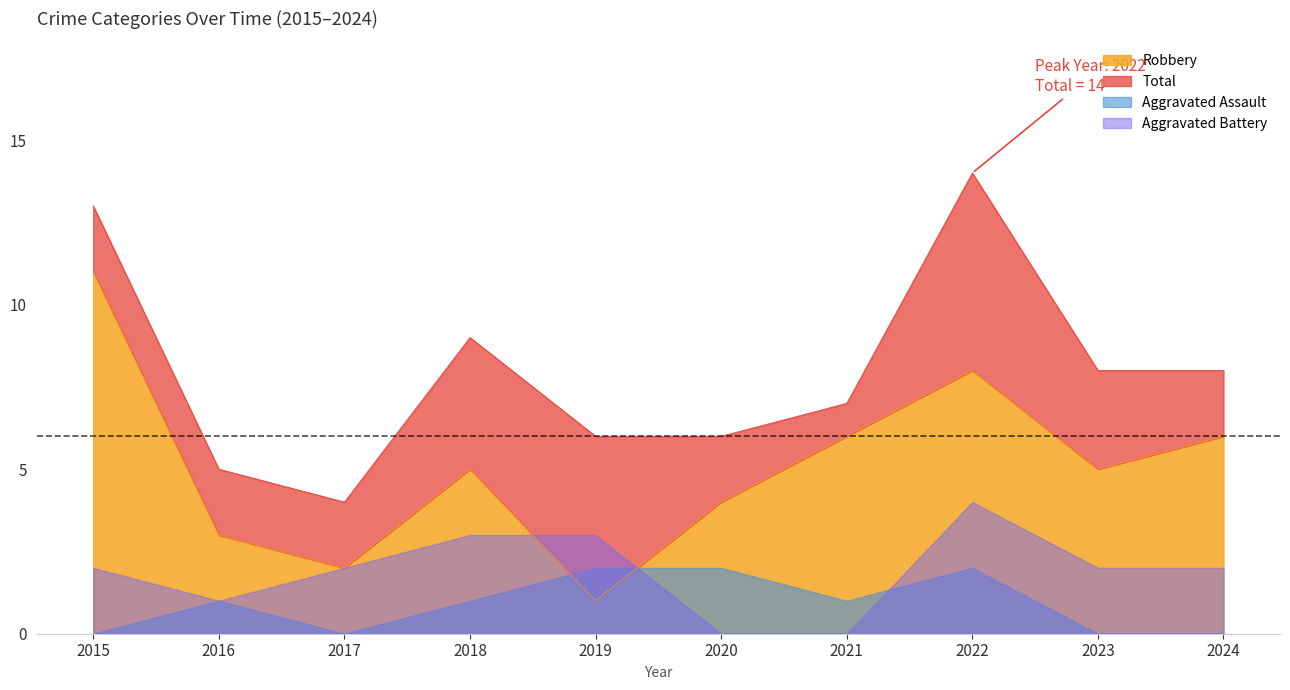

Where is the first local maximum for Robbery?

2018